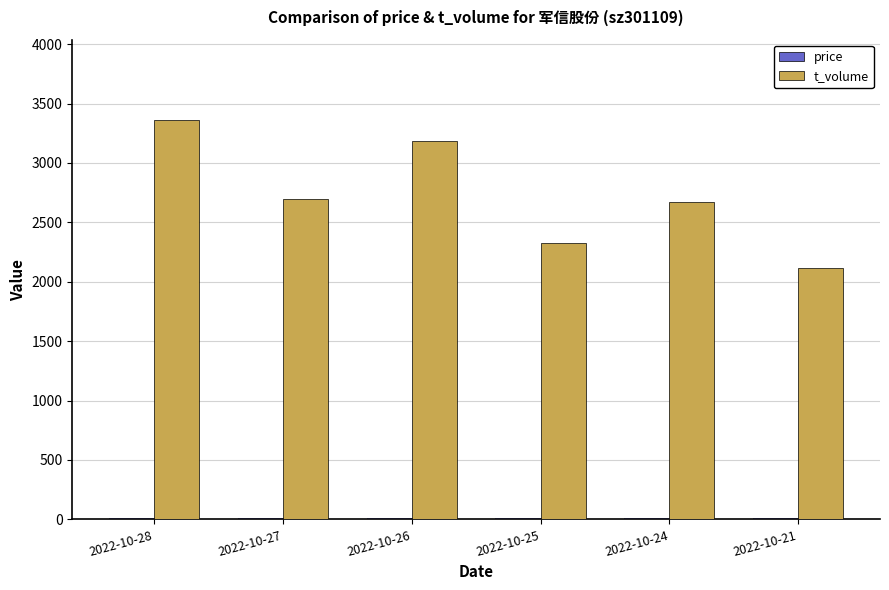

What is the difference between the t_volume values at 2022-10-25 and 2022-10-27?

375.0